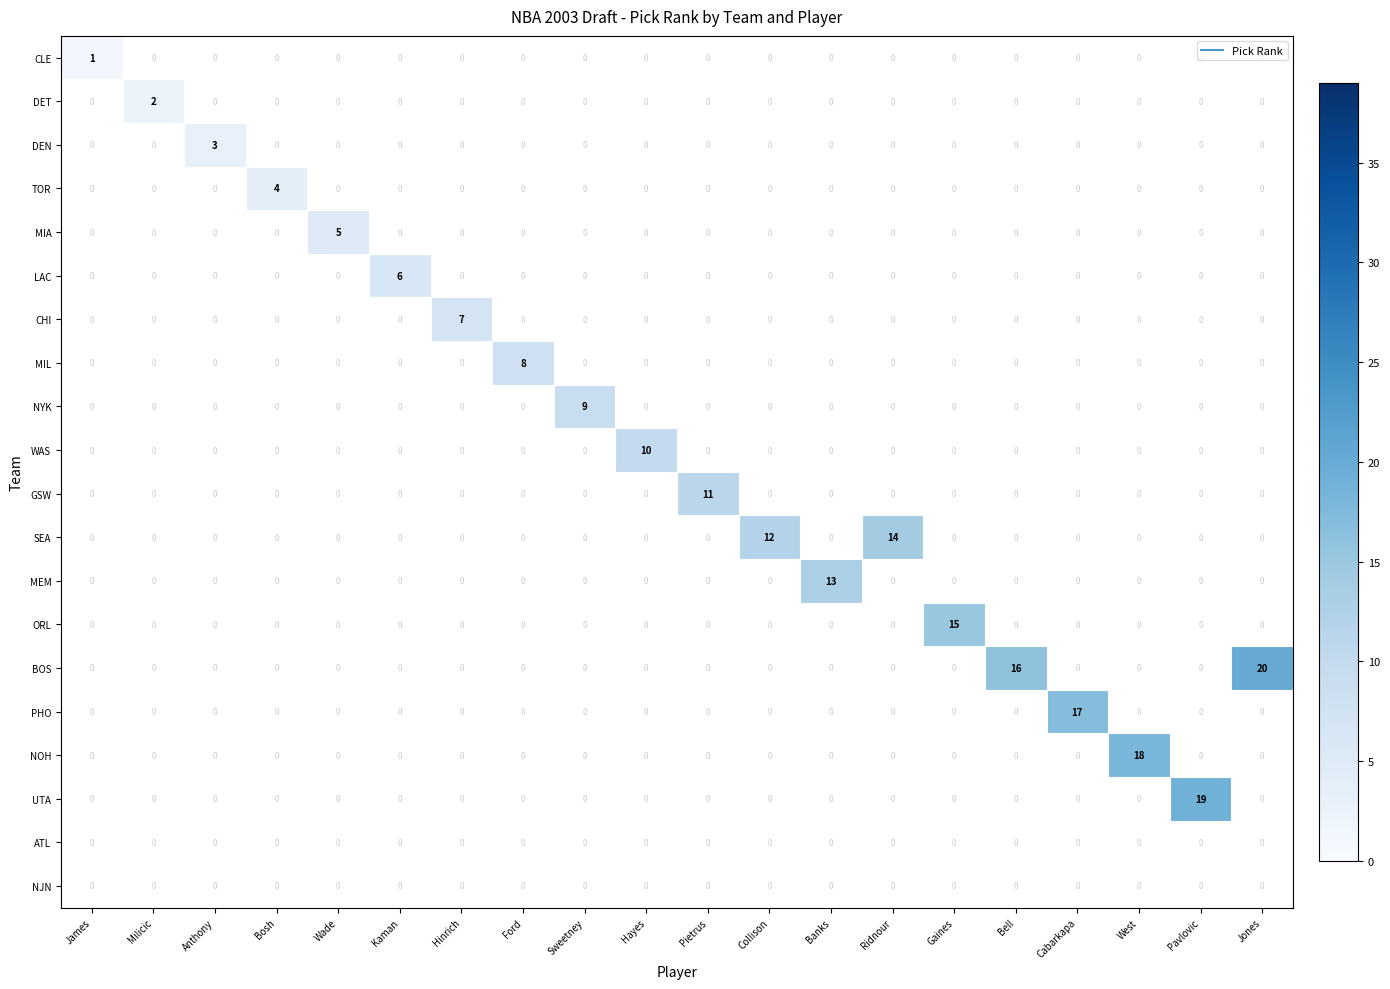

What is the highest value of the BOS series?

20